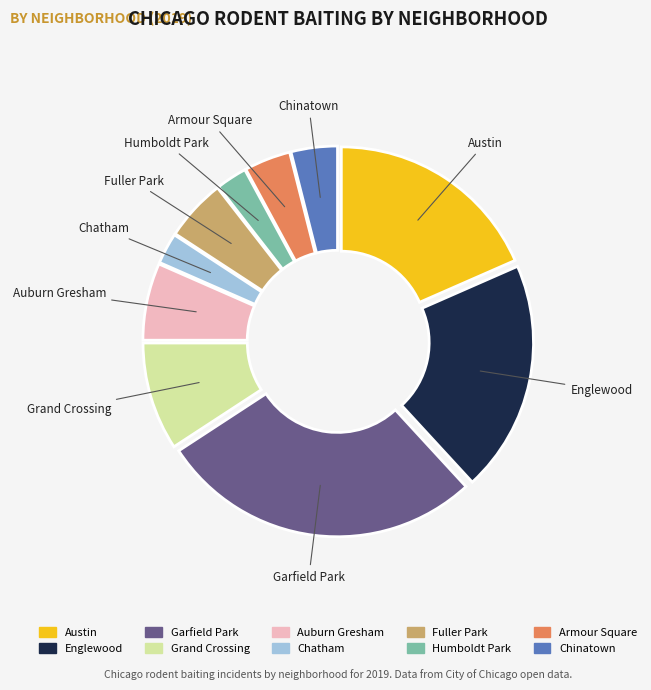

Approximately how many times larger is the value at Austin compared to Chatham?

7.0